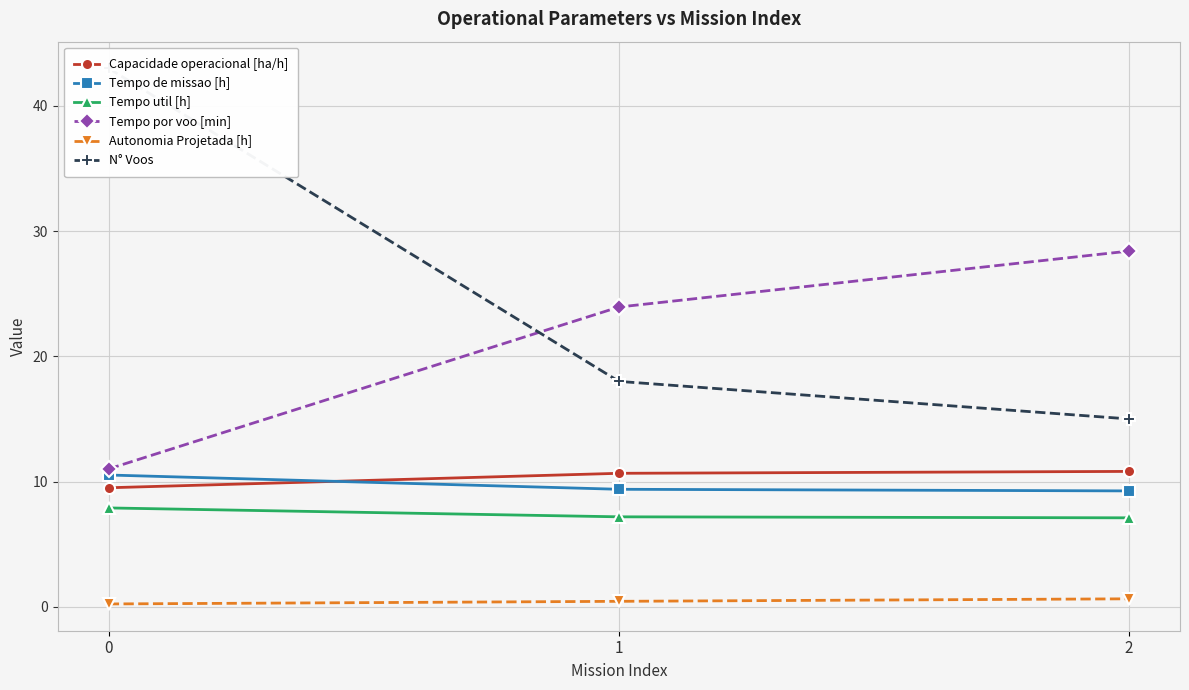

Is it true that Capacidade operacional [ha/h] equals 4.1 at 1?

False